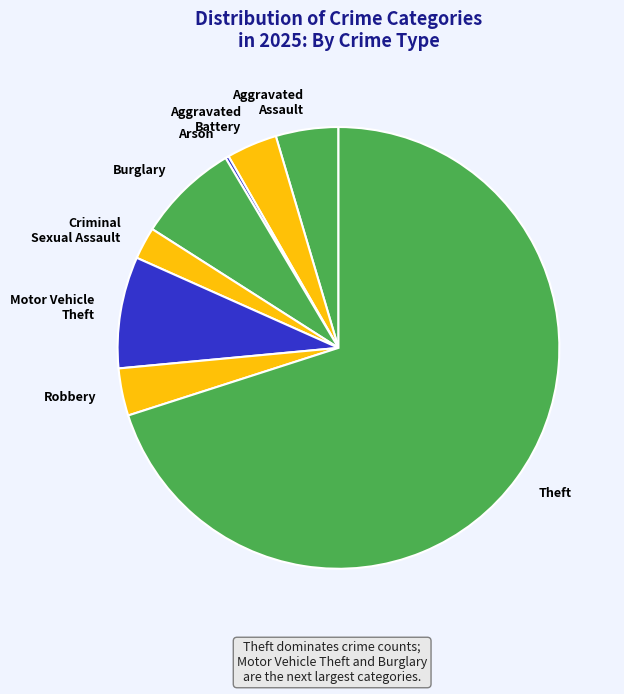

Approximately how many times larger is the value at Aggravated Assault compared to Criminal Sexual Assault?

1.9